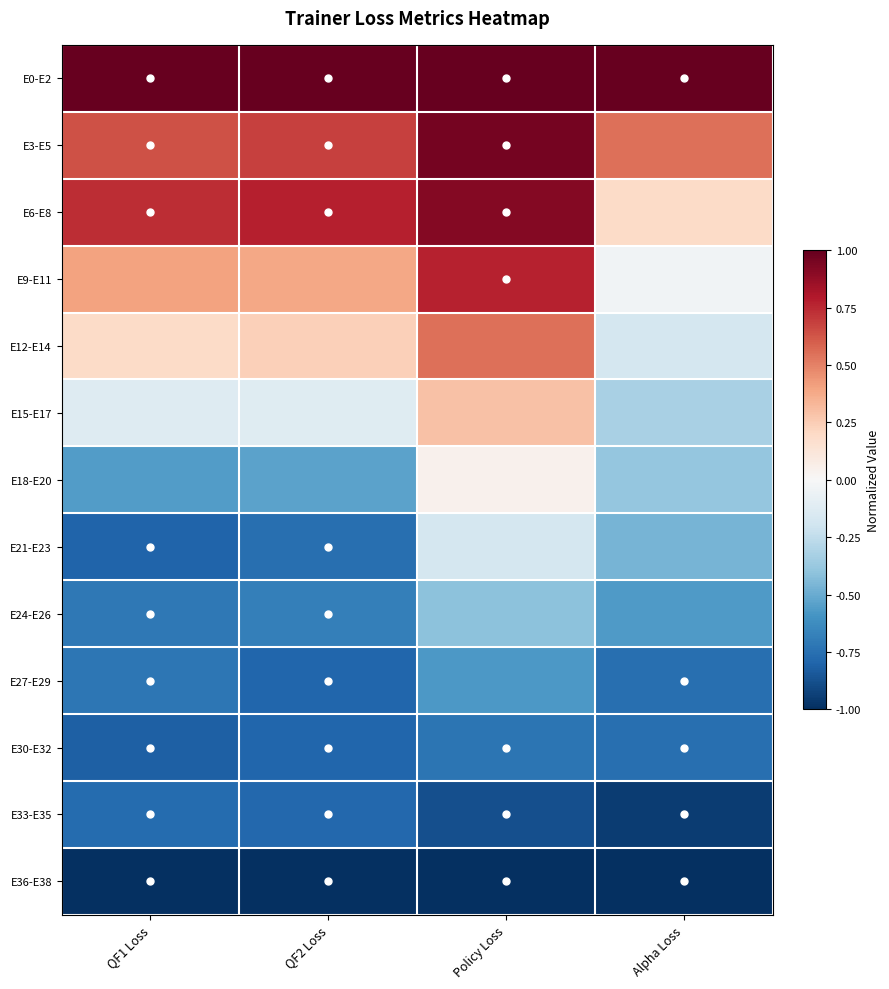

Which series has the largest range (max minus min)?

E9-E11